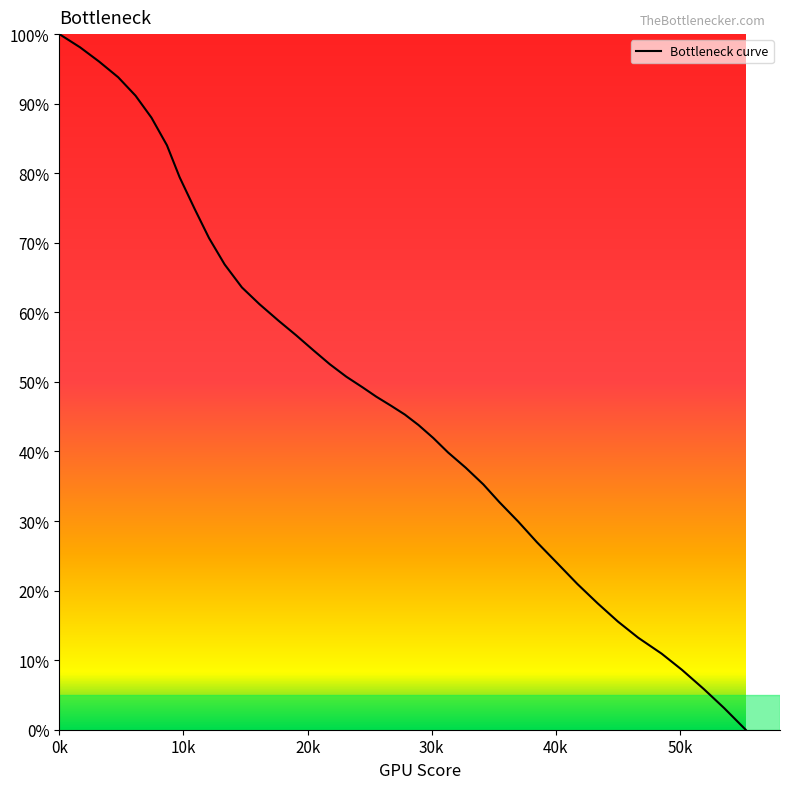

True or false: the data has more than 2 interior local peaks.

False